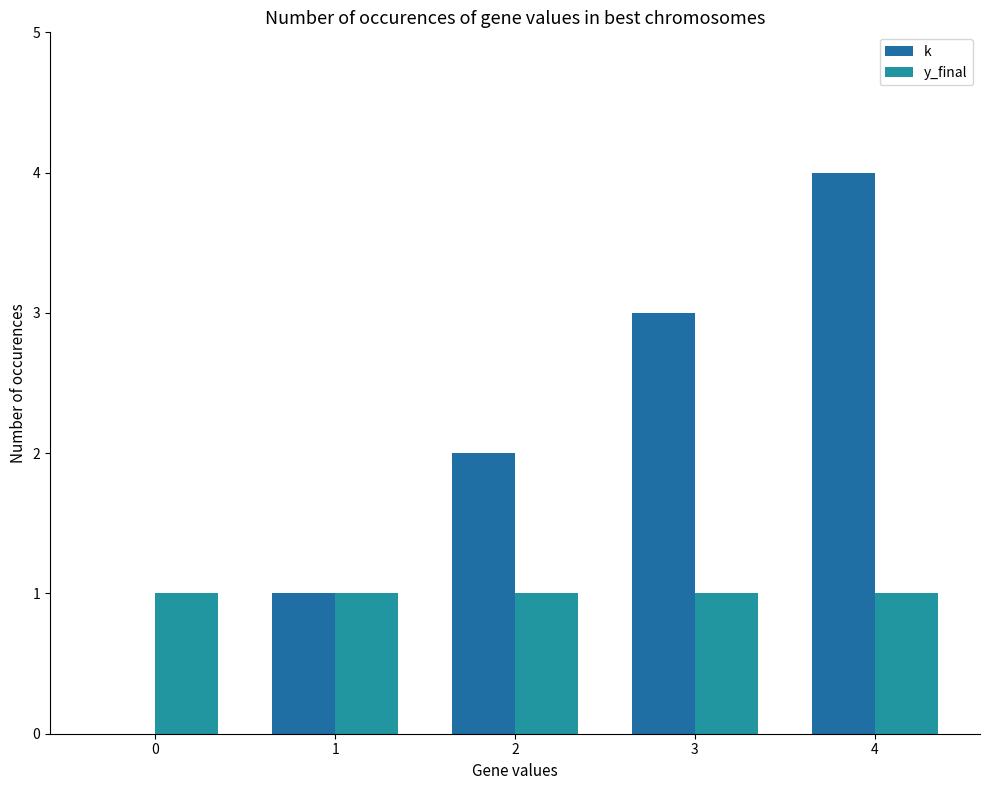

At 2, list the series in order from smallest to largest.

y_final, k